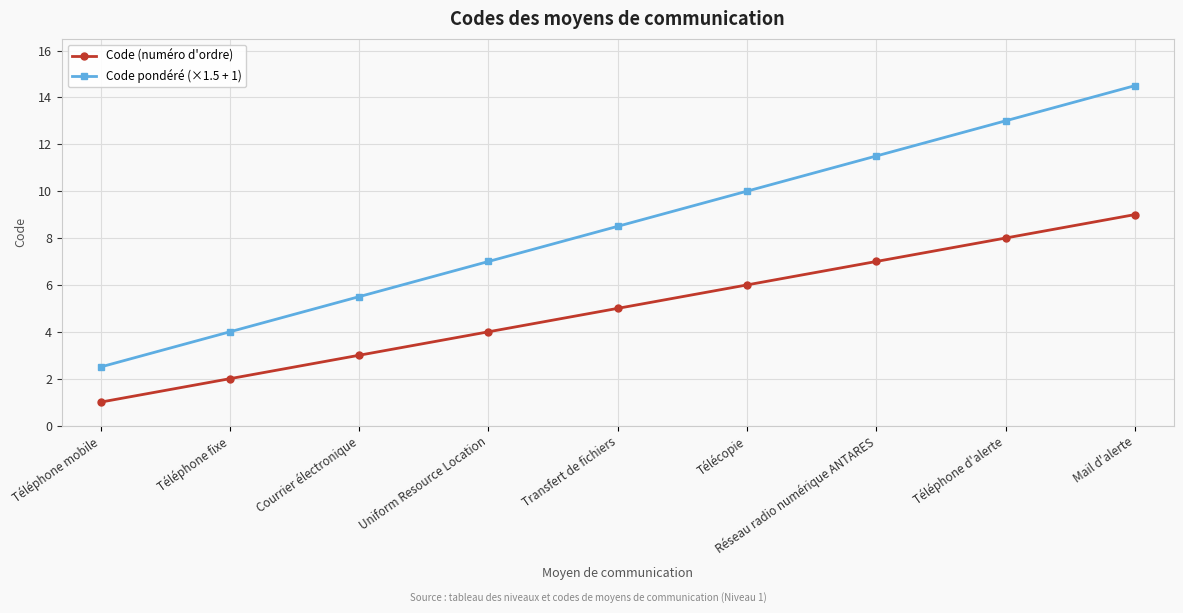

Which series changed the most between Uniform Resource Location and Télécopie?

Code pondéré (×1.5 + 1)